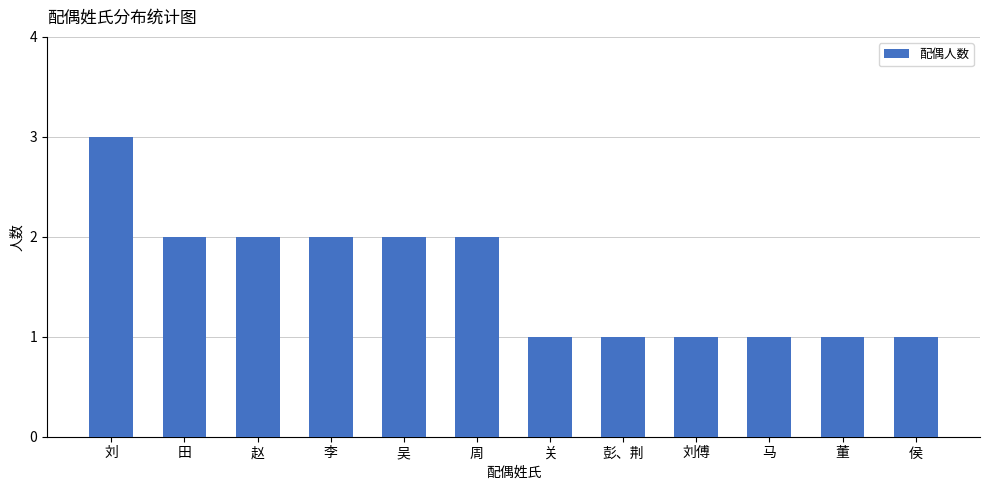

What is the maximum value shown in the chart?

3